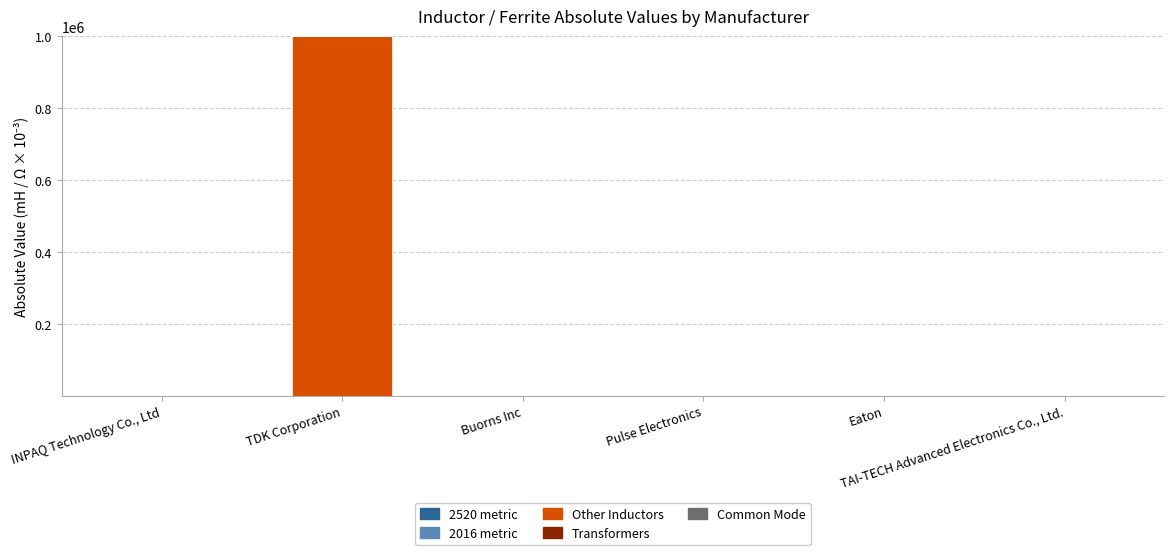

Rank the categories by Common Mode value from lowest to highest.

INPAQ Technology Co., Ltd, TDK Corporation, Buorns Inc, Pulse Electronics, Eaton, TAI-TECH Advanced Electronics Co., Ltd.